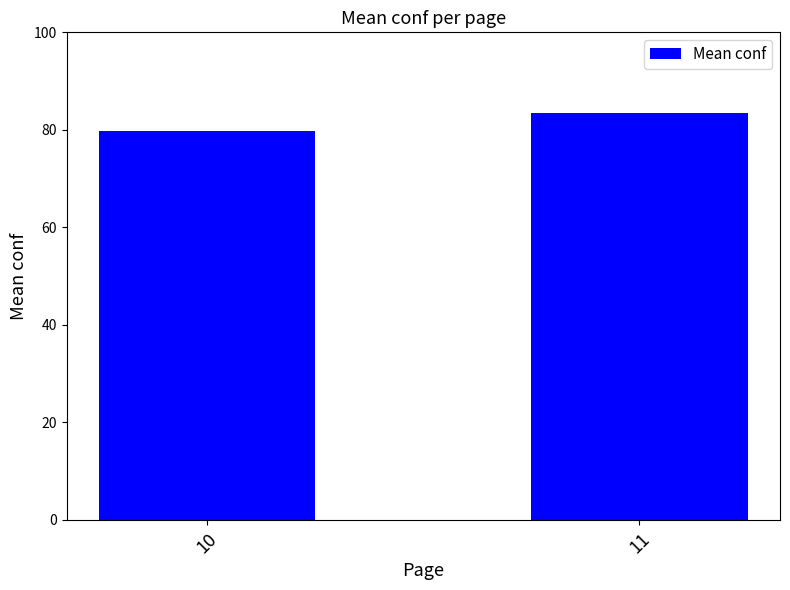

Reading left to right, list all the values displayed in this chart.

79.7	83.5